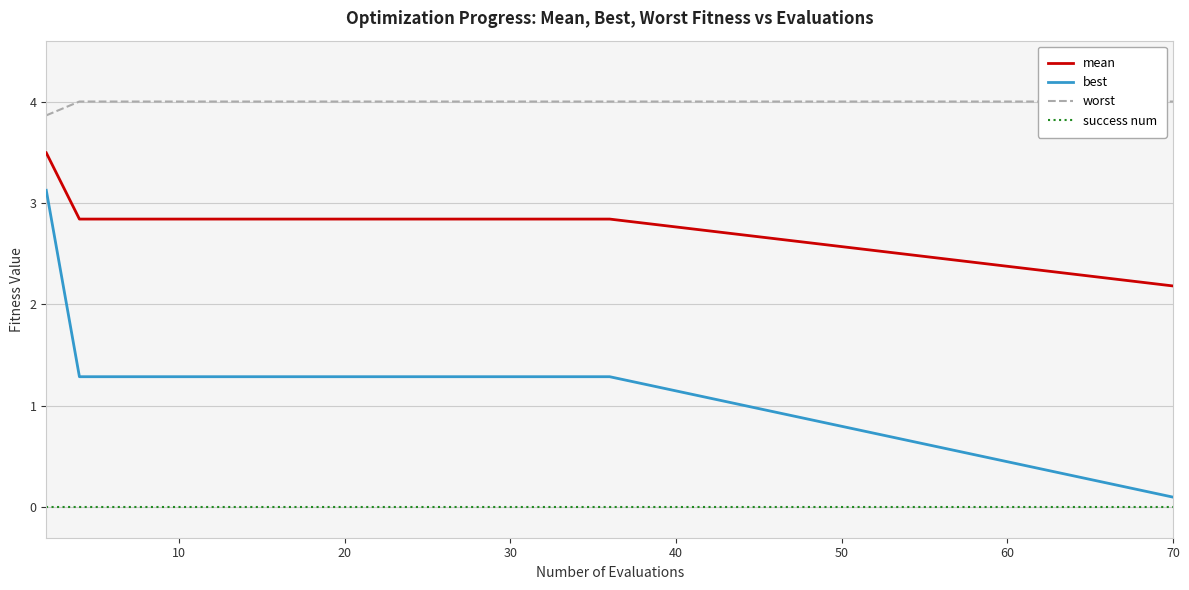

What is the highest value of the mean series?

3.5